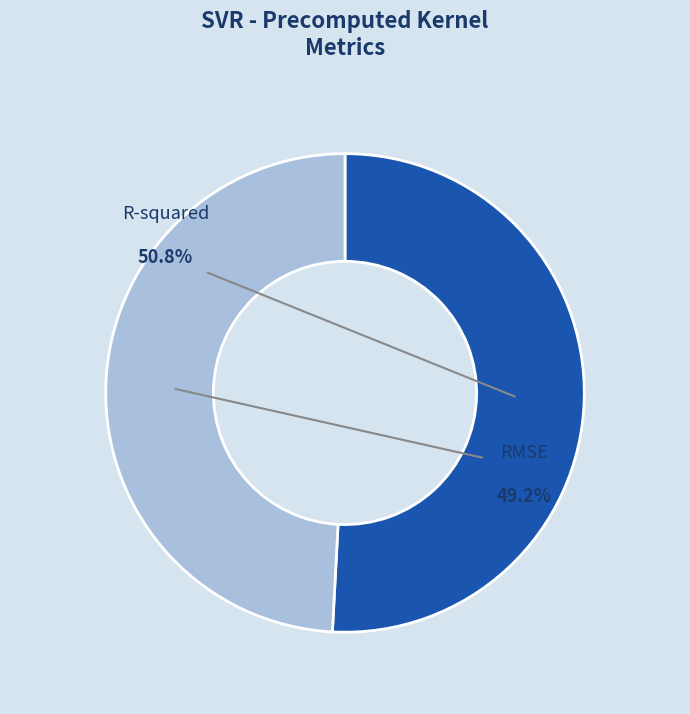

Which slice is the largest?

R-squared